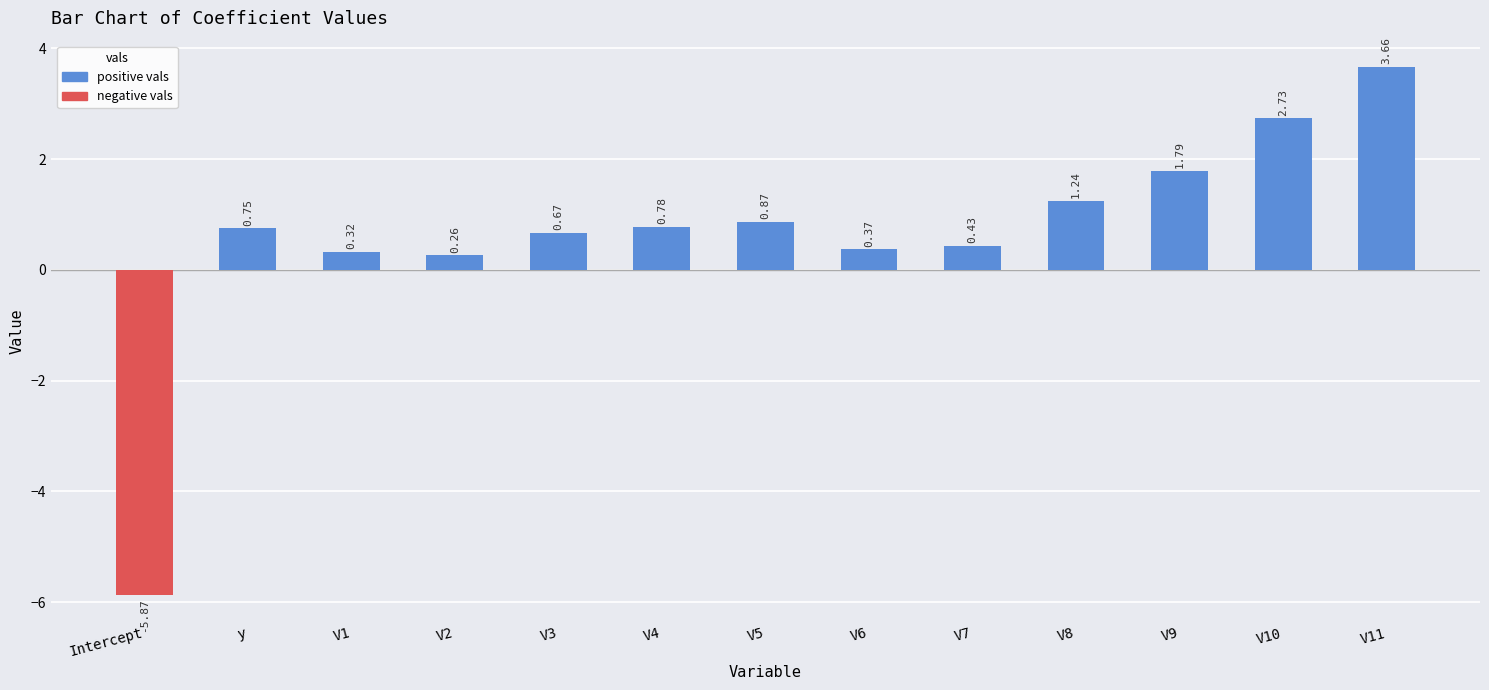

What is the change in value from V1 to V7?

+0.1